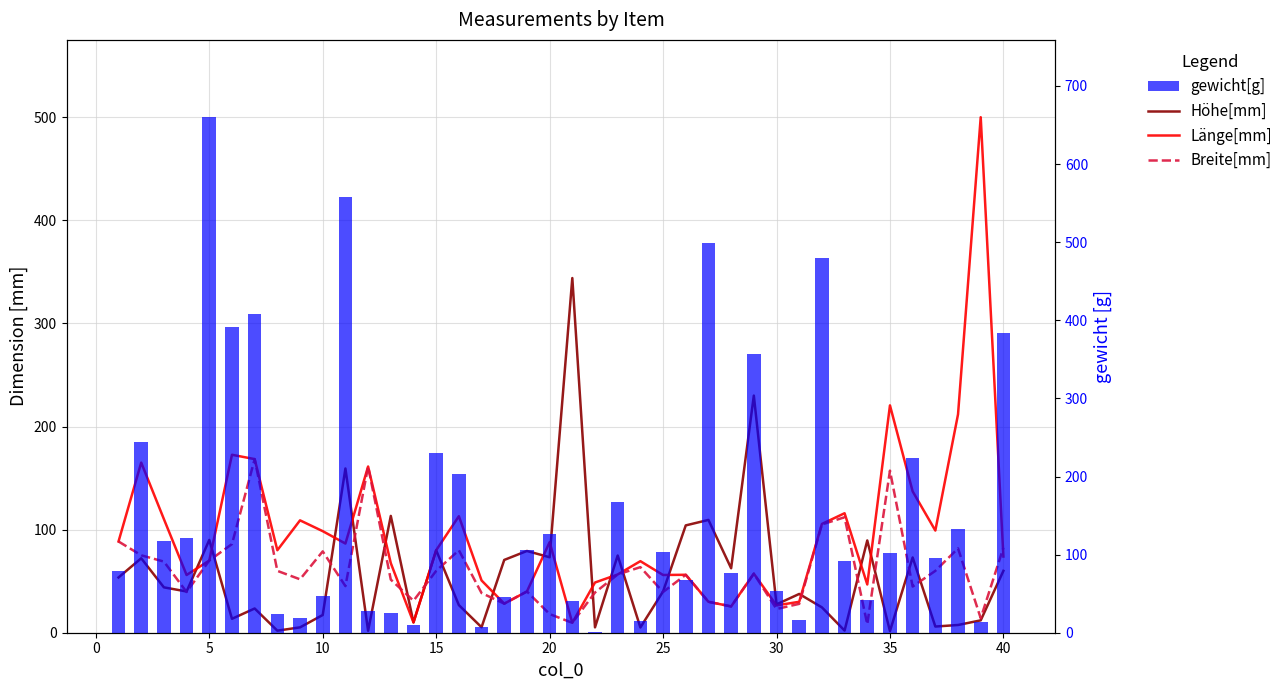

What are all the series names shown in the legend?

Höhe[mm], Länge[mm], Breite[mm], gewicht[g]